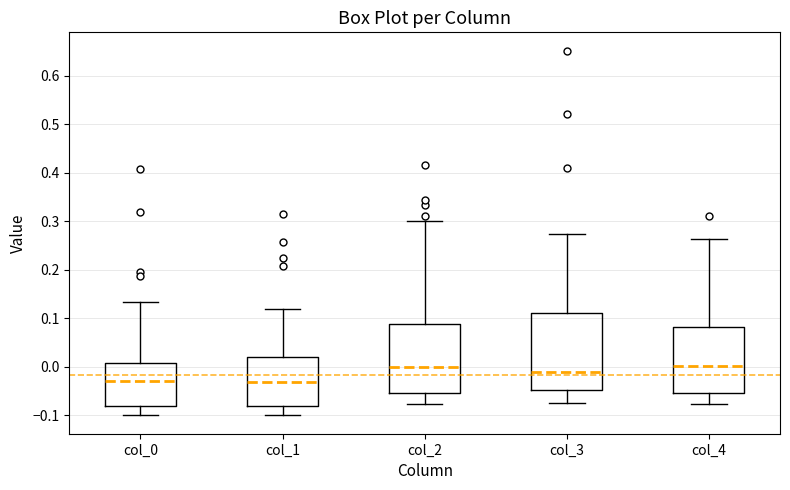

Reading left to right, read every box against the y-axis: the position of its median line, the range the box covers, and the ends of its whiskers. The values are not printed on the chart, so give them approximately, as read against the axis.

col_0: median -0.03, box -0.08 to 0.01, whiskers -0.10 to 0.13
col_1: median -0.03, box -0.08 to 0.02, whiskers -0.10 to 0.12
col_2: median 0.00, box -0.05 to 0.09, whiskers -0.08 to 0.30
col_3: median -0.01, box -0.05 to 0.11, whiskers -0.07 to 0.27
col_4: median 0.00, box -0.05 to 0.08, whiskers -0.08 to 0.26